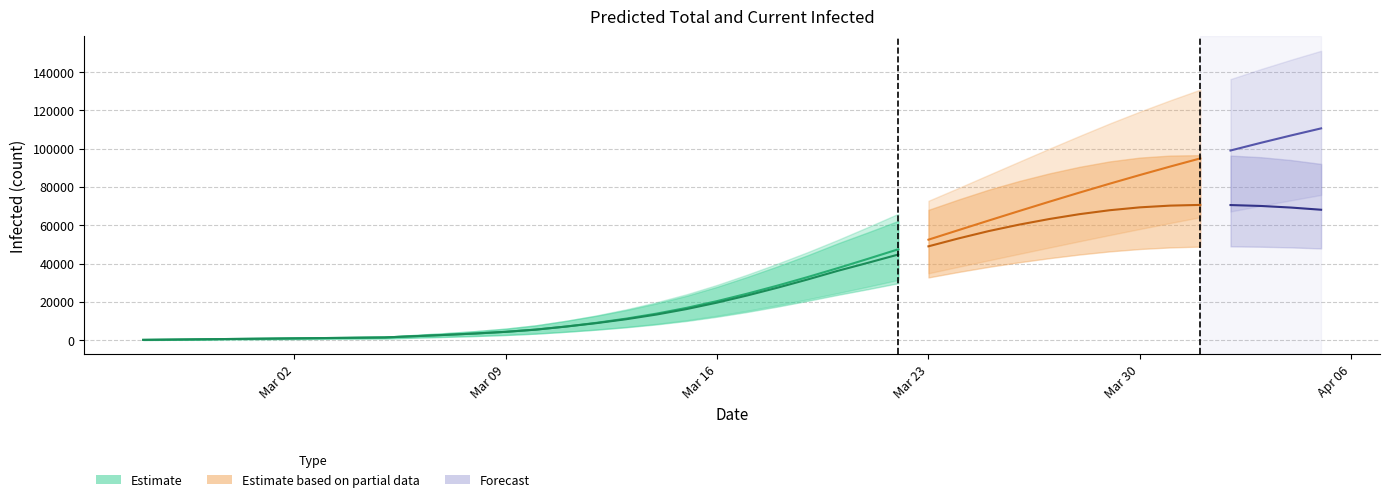

True or false: current_mean has a value of 70536 at 36.

True